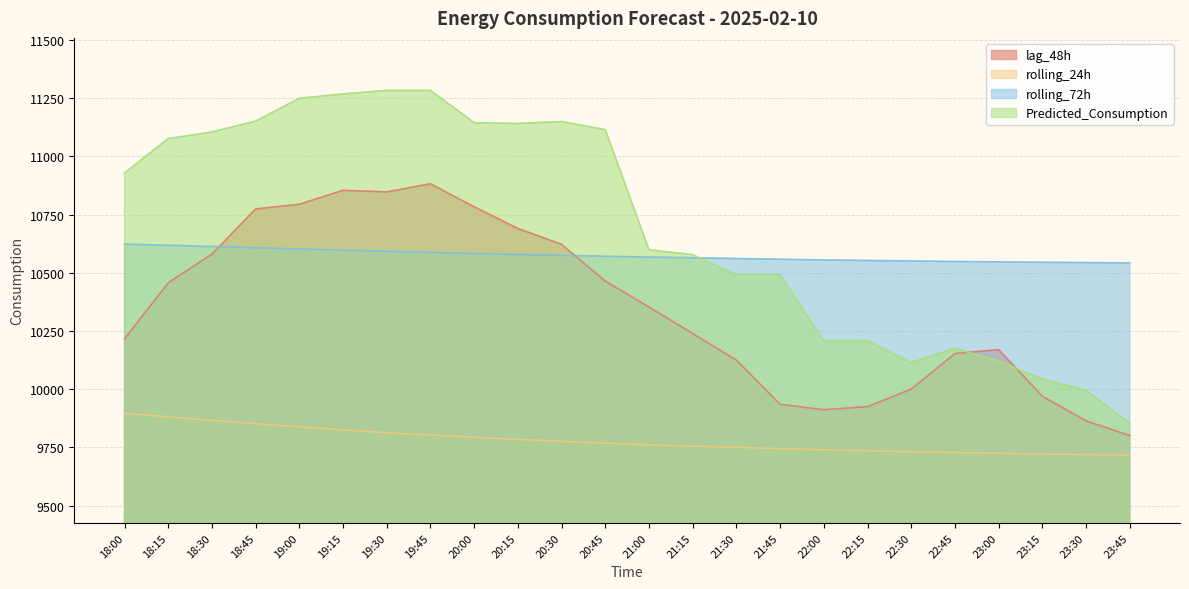

Count the number of categories in the chart.

24